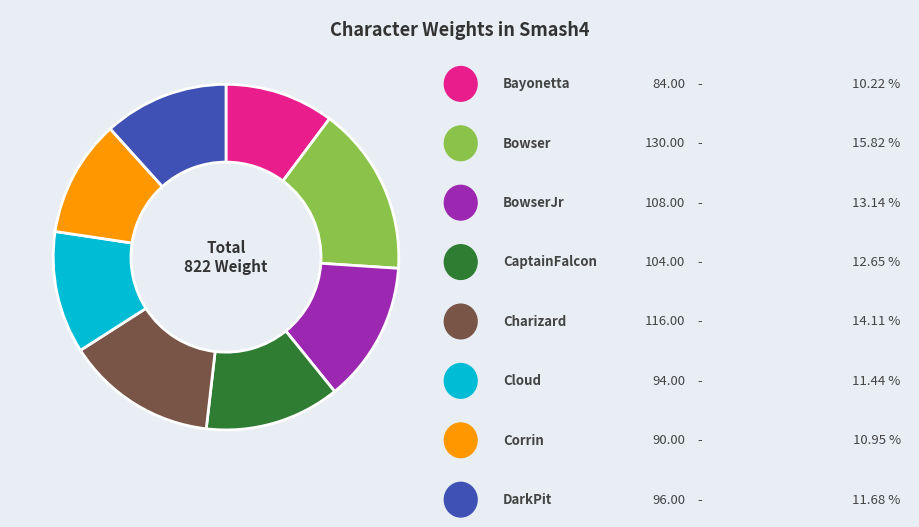

Is there any slice that represents more than half of the pie?

No